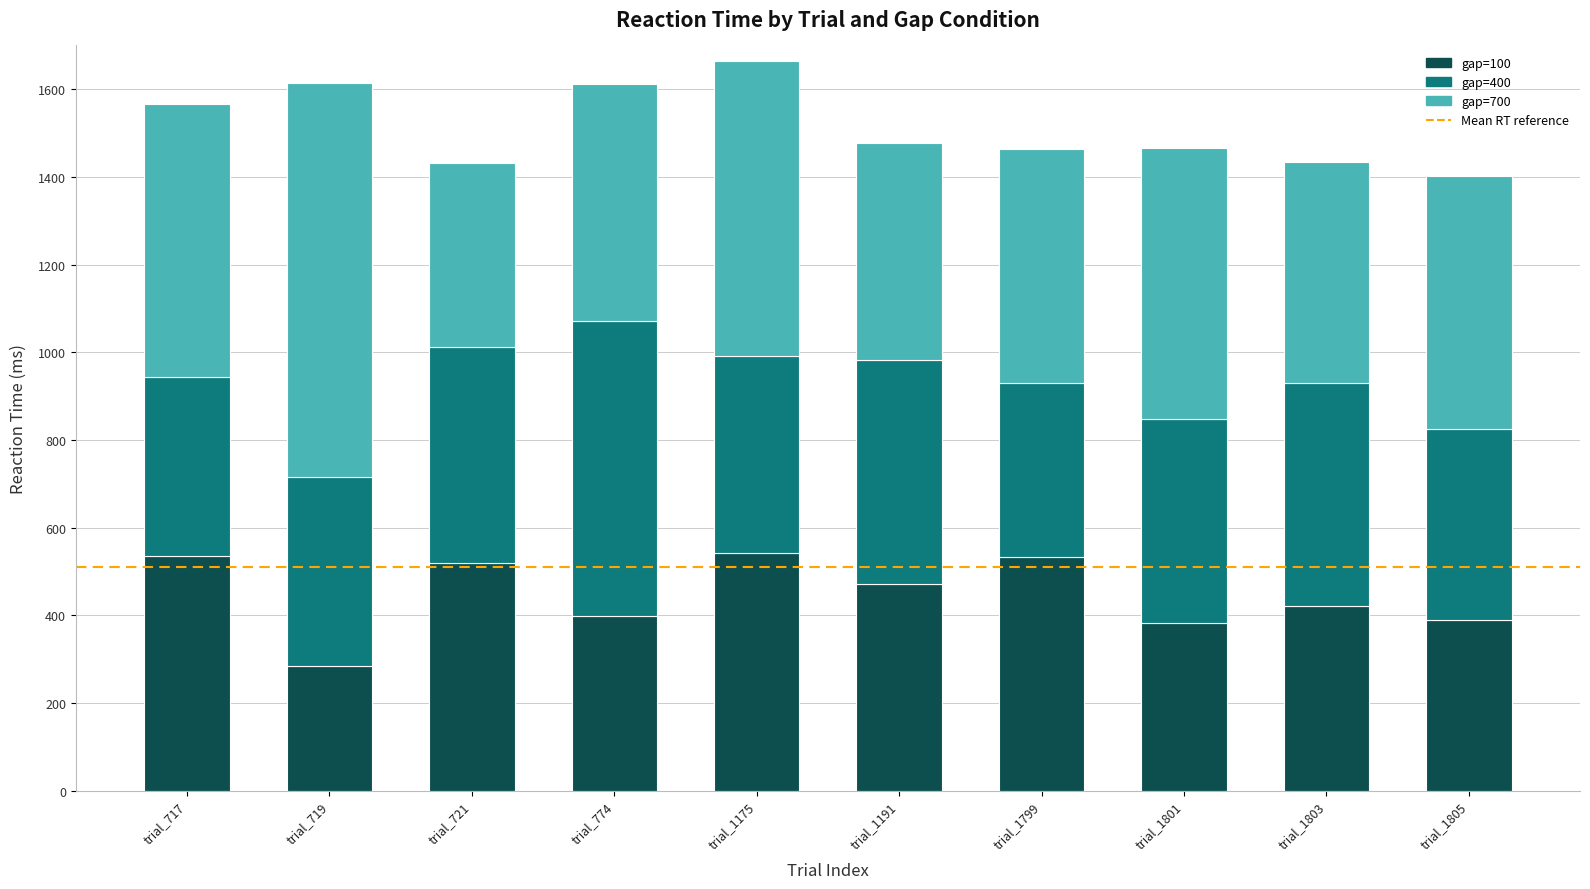

The value of gap=100 at trial_721 is 847.0. True or false?

False